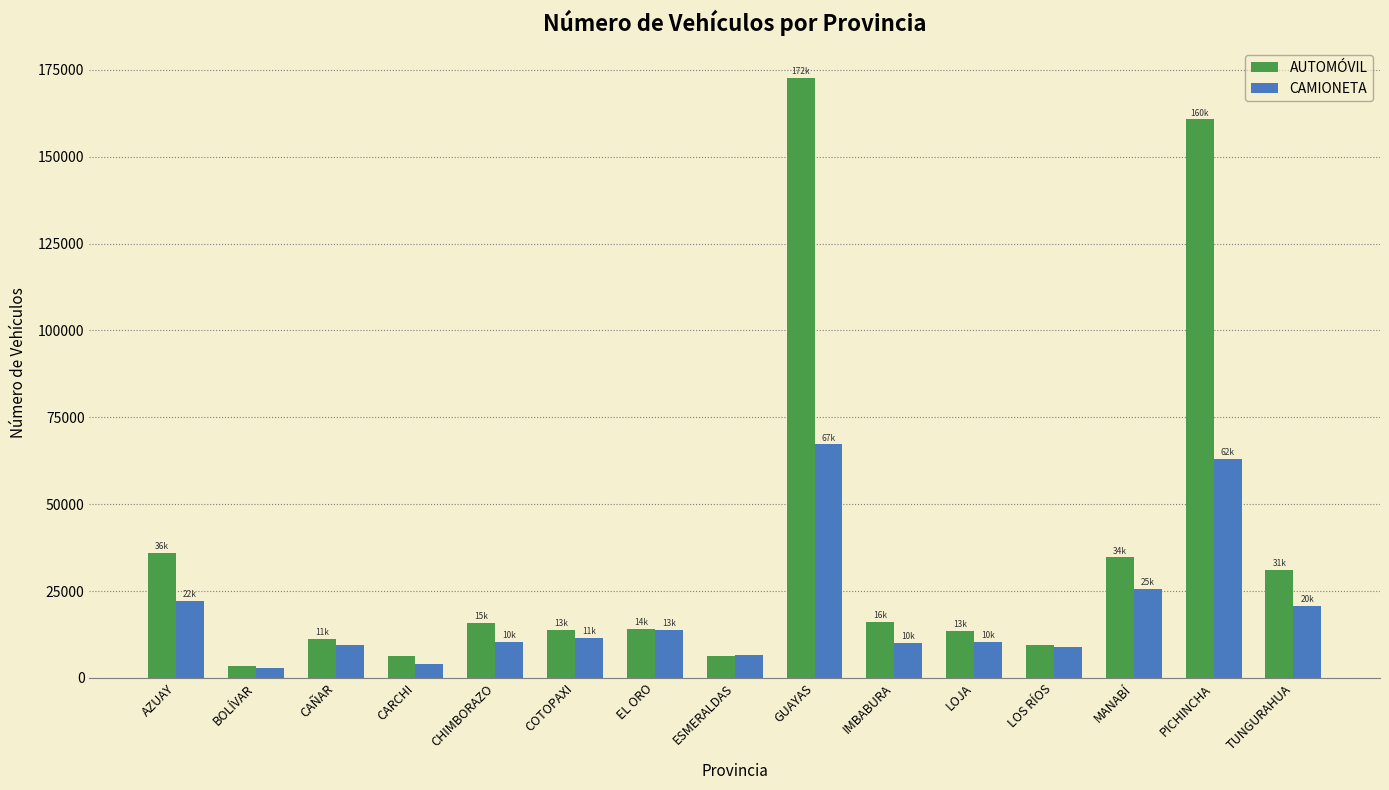

Which series has the largest range (max minus min)?

AUTOMÓVIL